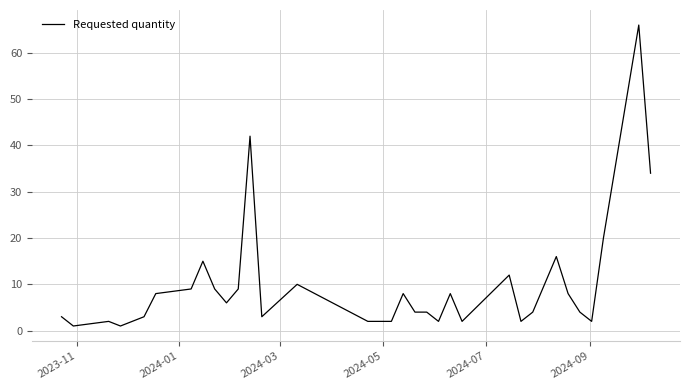

What is the greatest value displayed?

66